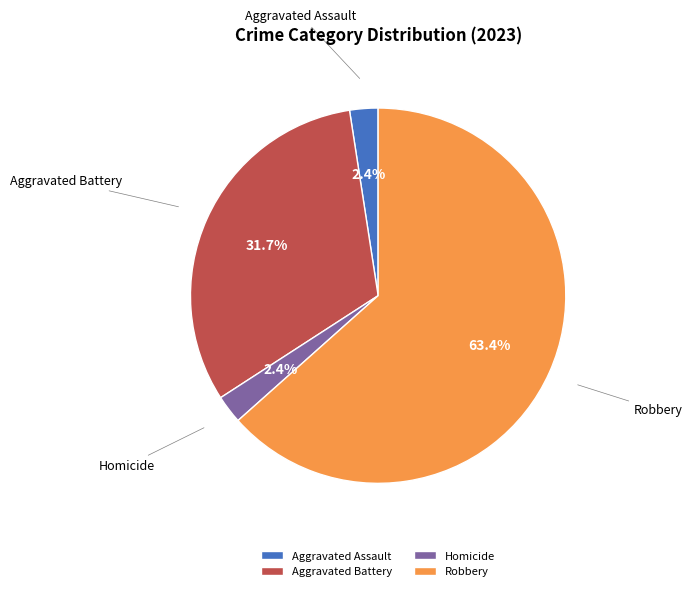

Approximately how many times larger is the value at Homicide compared to Aggravated Assault?

1.0